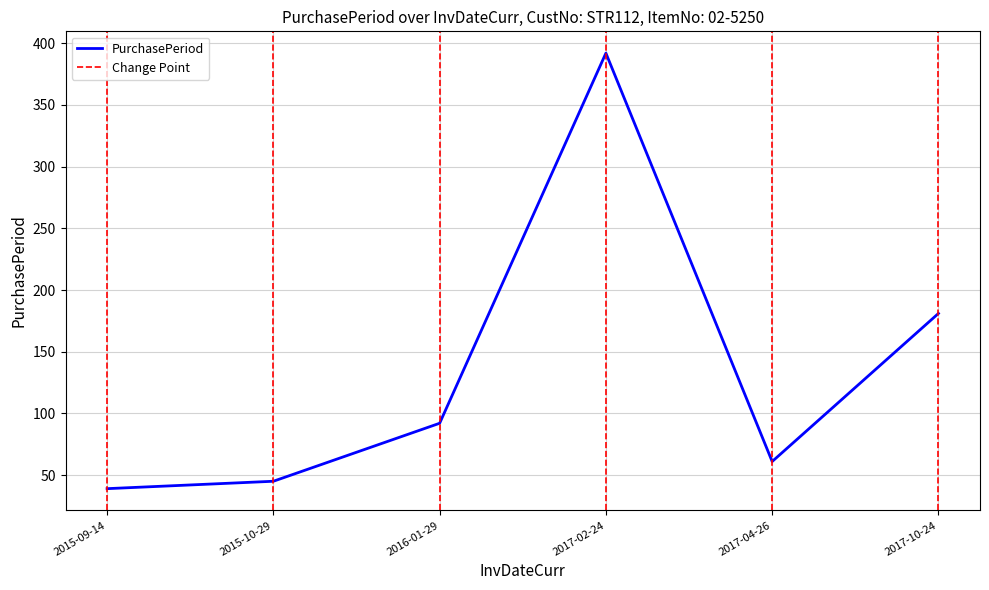

How many lines are shown in the chart?

1